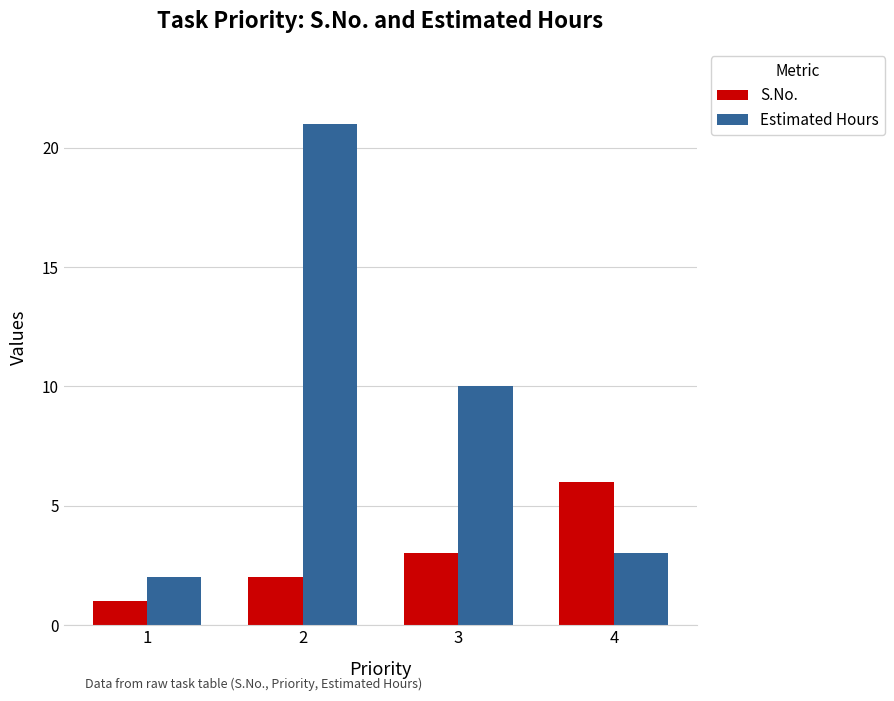

What are all the series names shown in the legend?

S.No., Estimated Hours